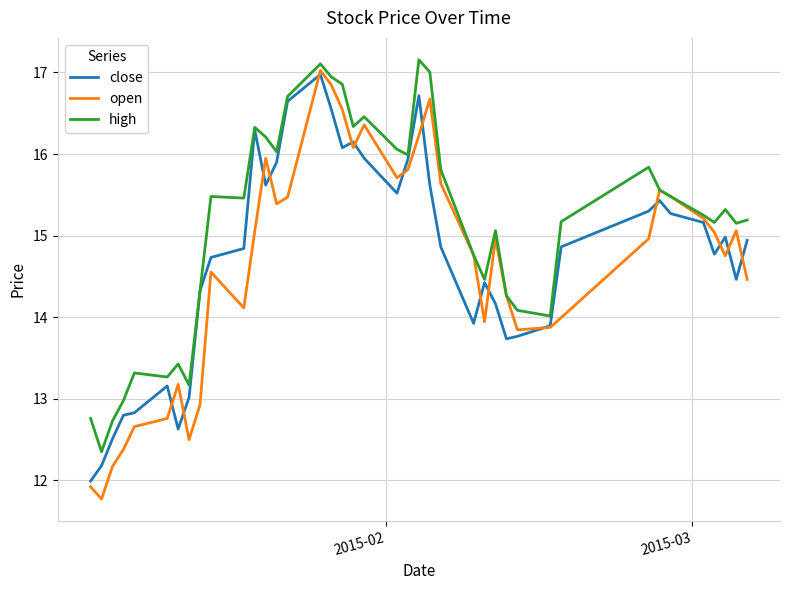

Which series has the largest total across all categories?

high